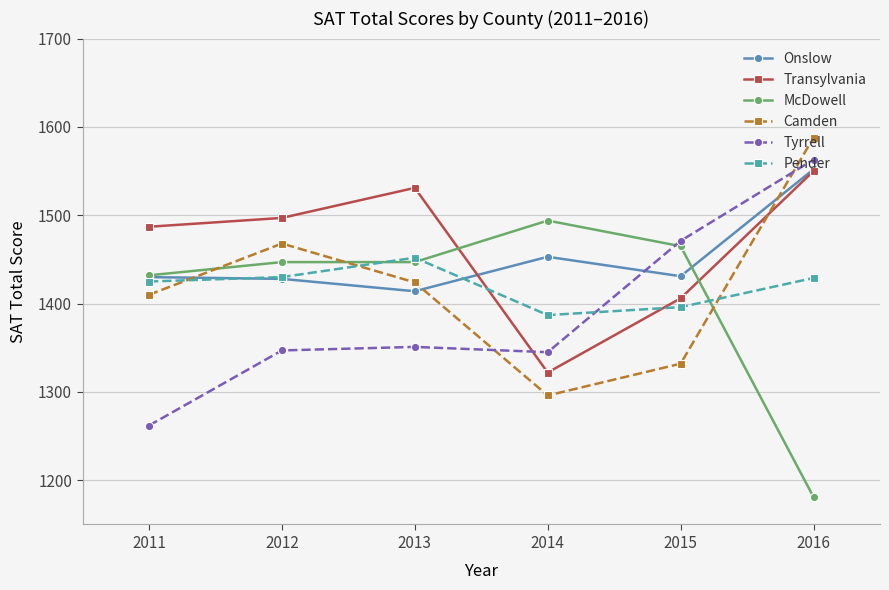

What is the total value across all series at 2016?

8863